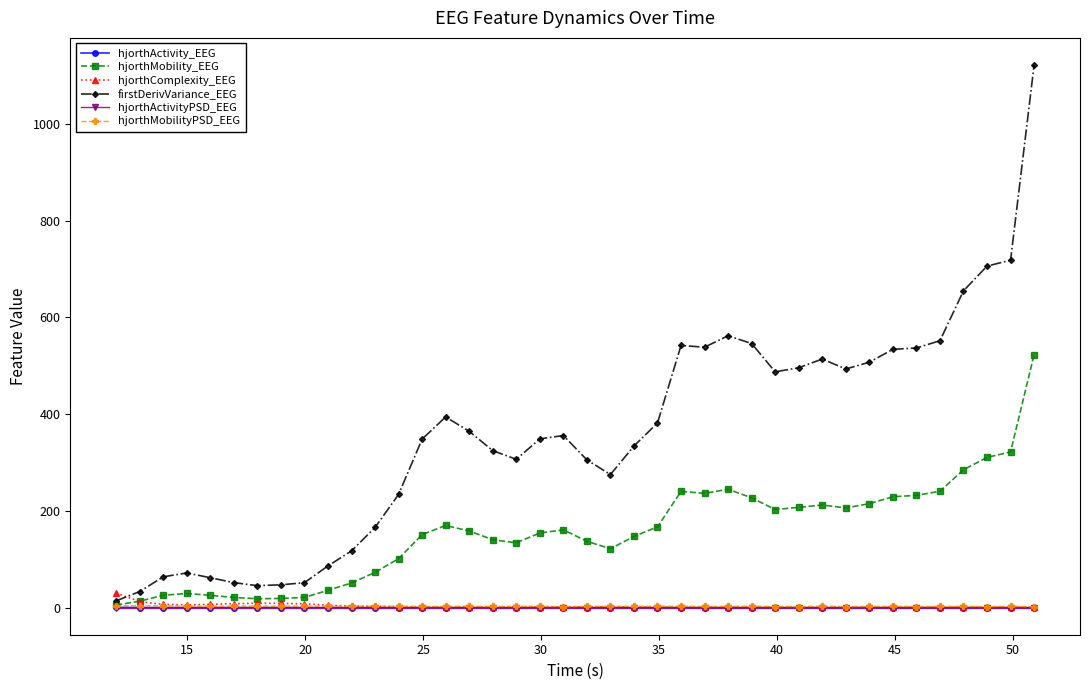

How many intersections are there between hjorthComplexity_EEG and firstDerivVariance_EEG?

1